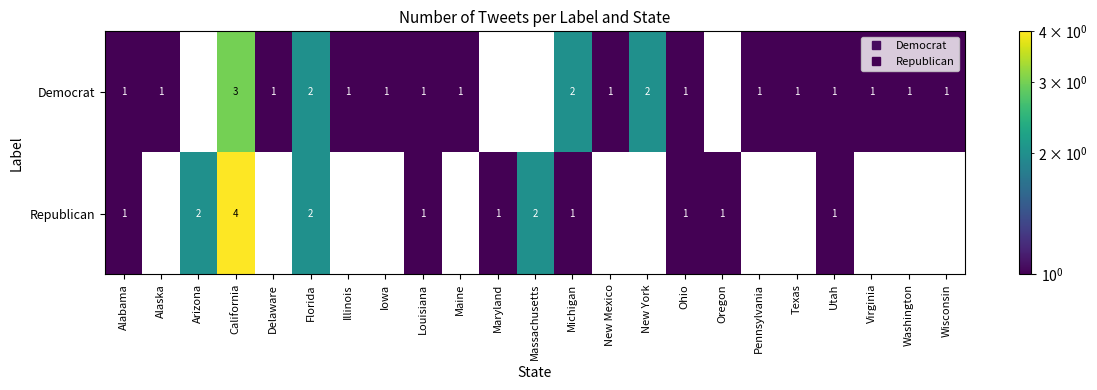

Which category has the highest value across all series?

California